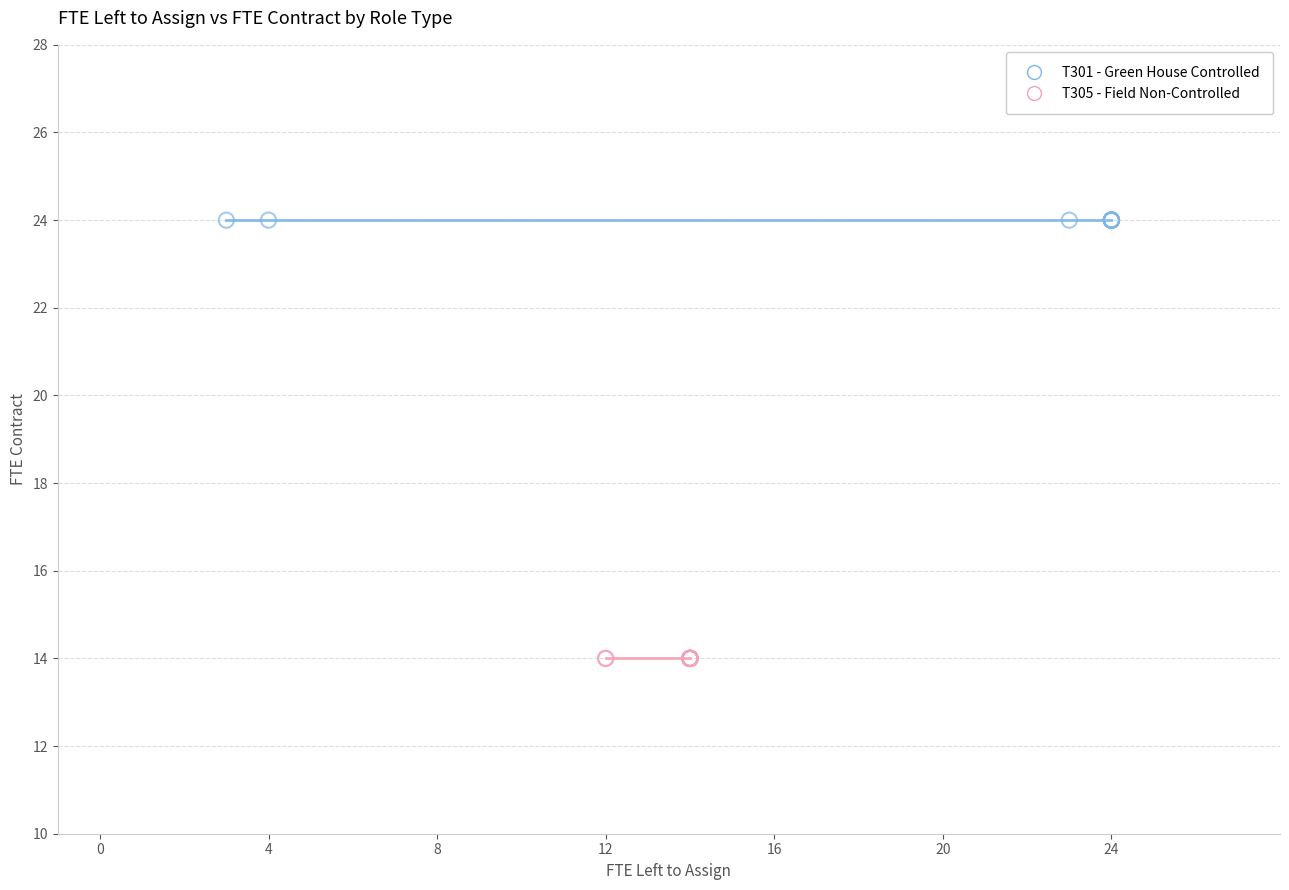

Which series reaches the minimum Y coordinate?

T305 - Field Non-Controlled